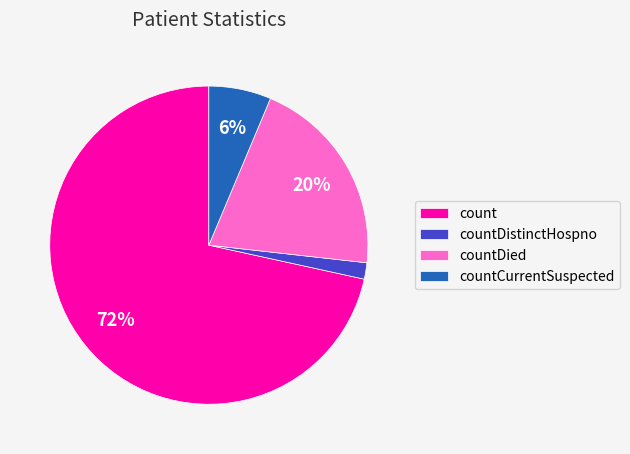

Is it true that countDistinctHospno is 2% of the pie?

True